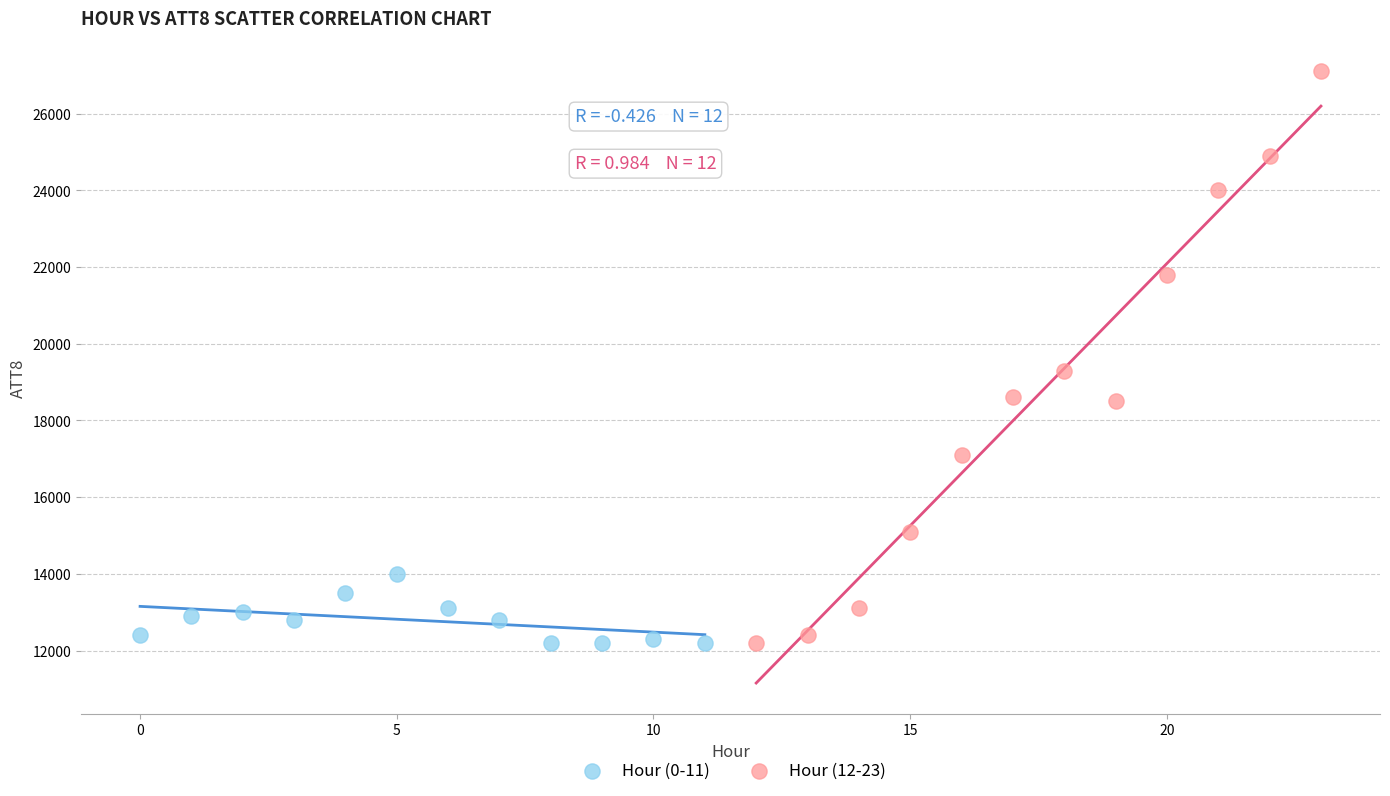

What are all the series names shown in the legend?

Hour (0-11), Hour (12-23)